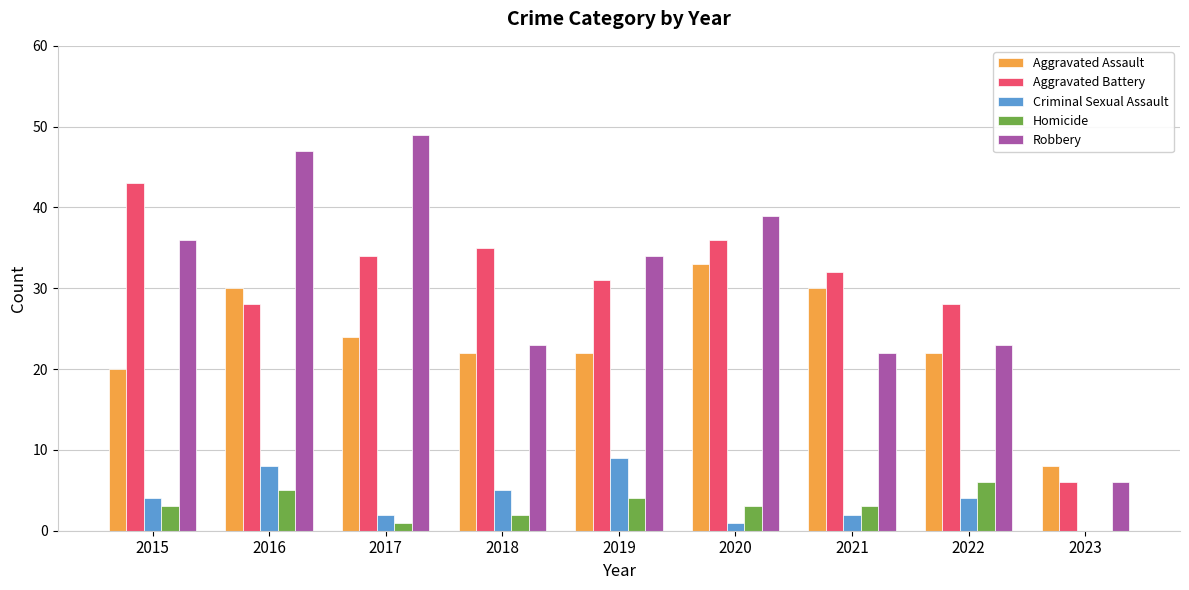

Between 2021 and 2023, which series saw the biggest shift?

Aggravated Battery